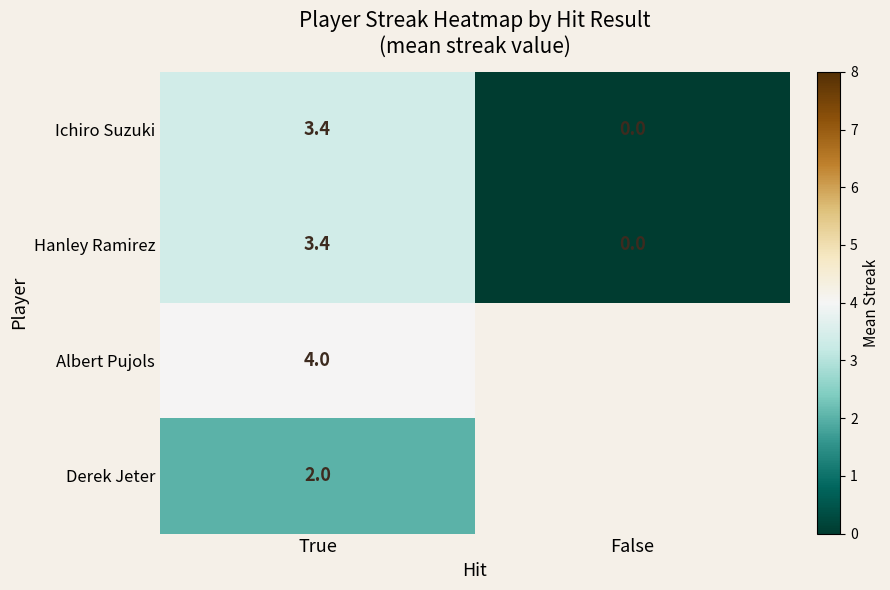

What is the maximum value for Hanley Ramirez?

3.4